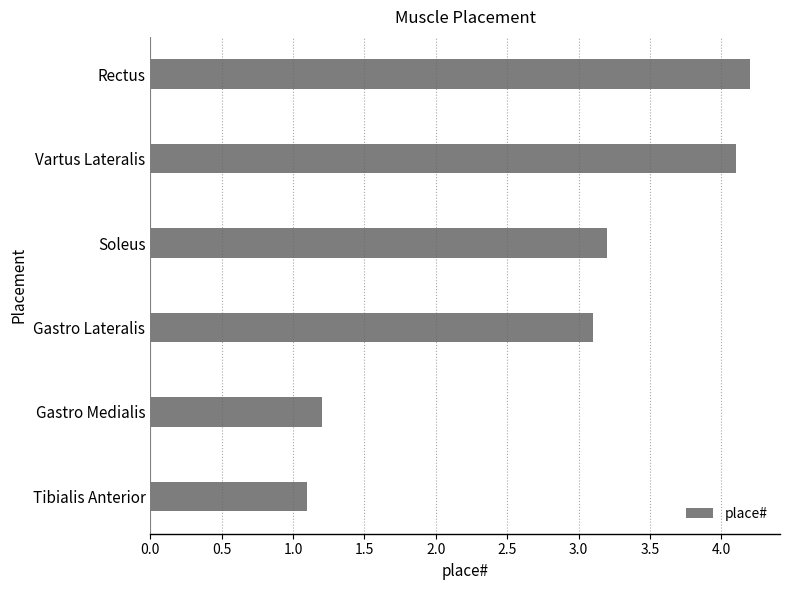

How many values are below 3?

2